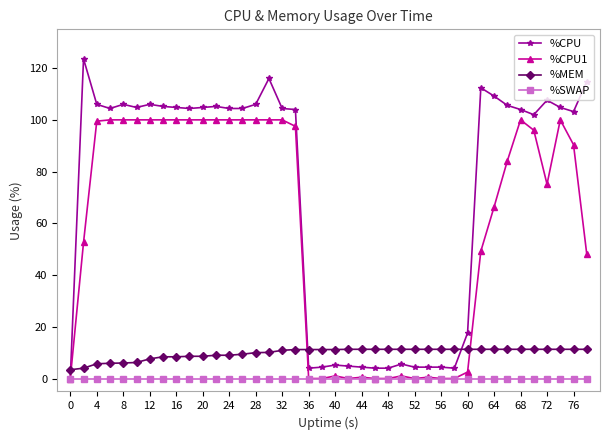

True or false: %CPU1 has more than 1 interior local peaks.

True